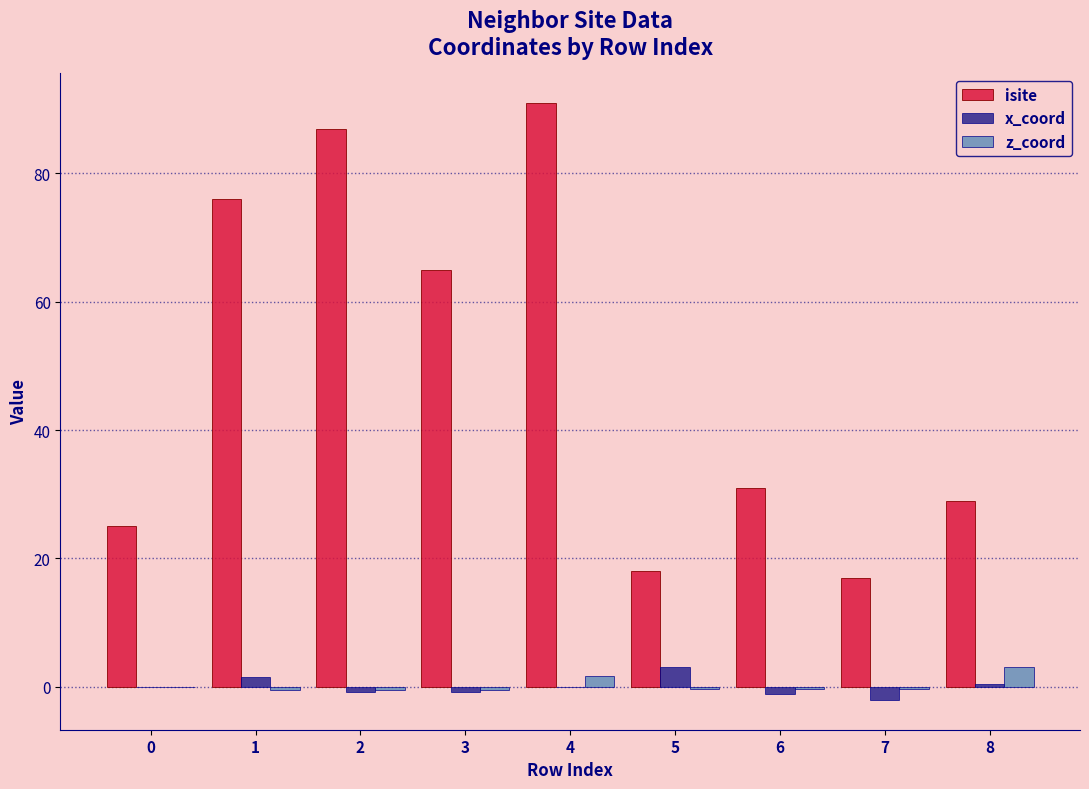

At which category is the sum across all series the highest?

4